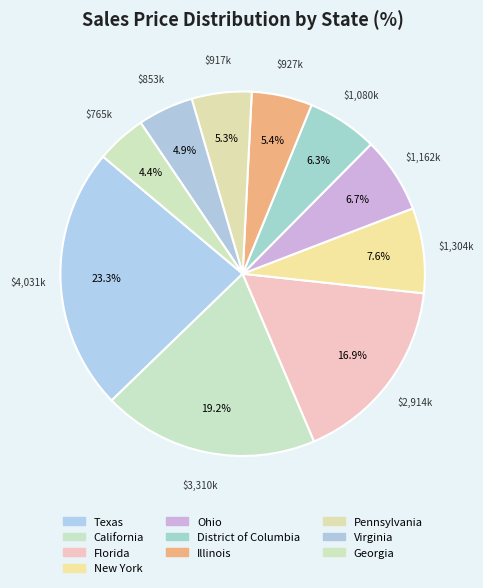

To the nearest percent, what portion does Florida represent?

17%